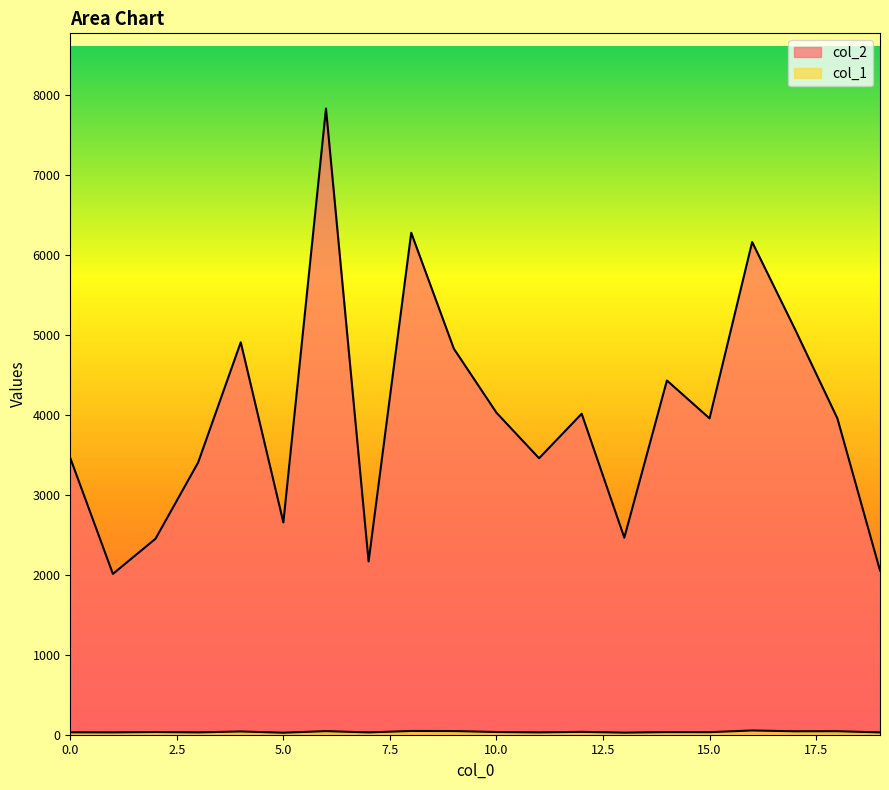

Where is the first local maximum for col_1?

2